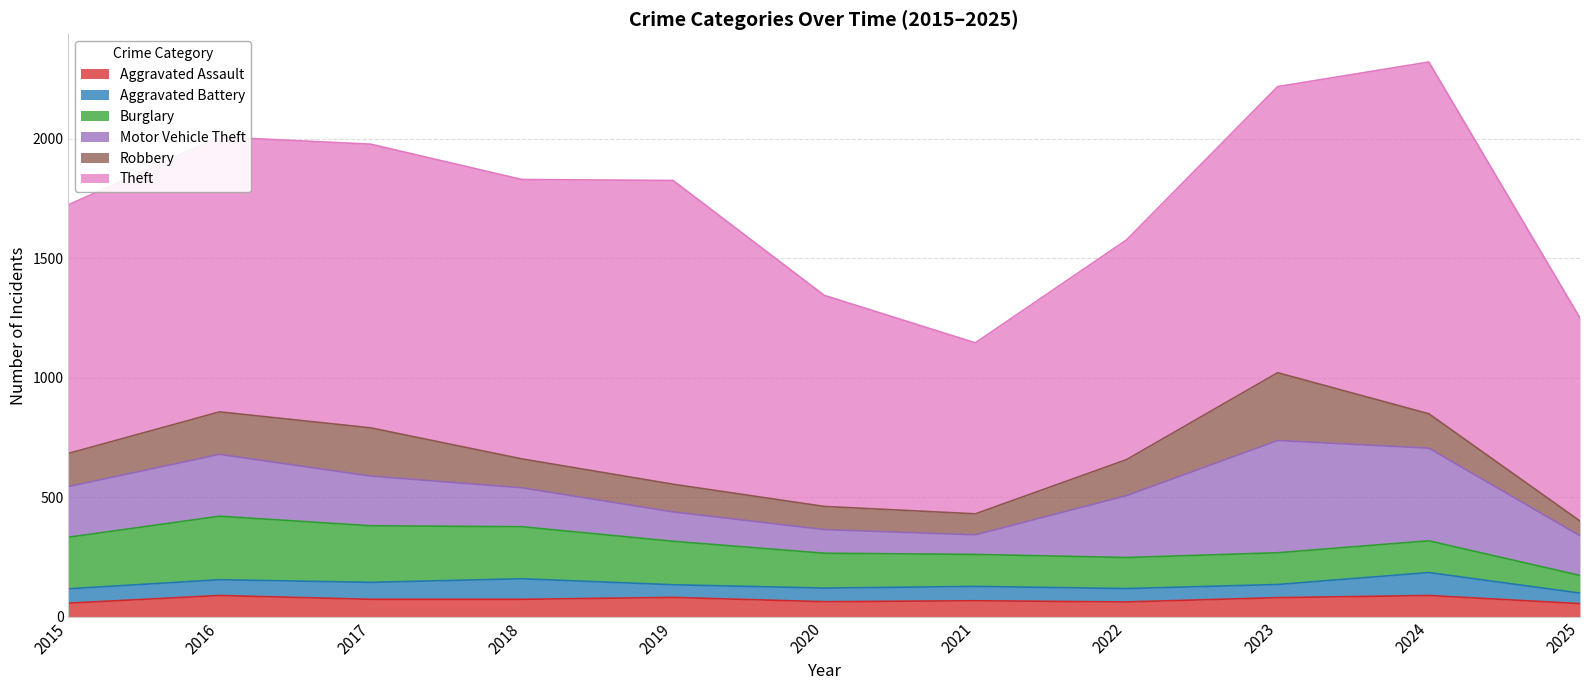

Which has a higher value, 2022 or 2016?

2016